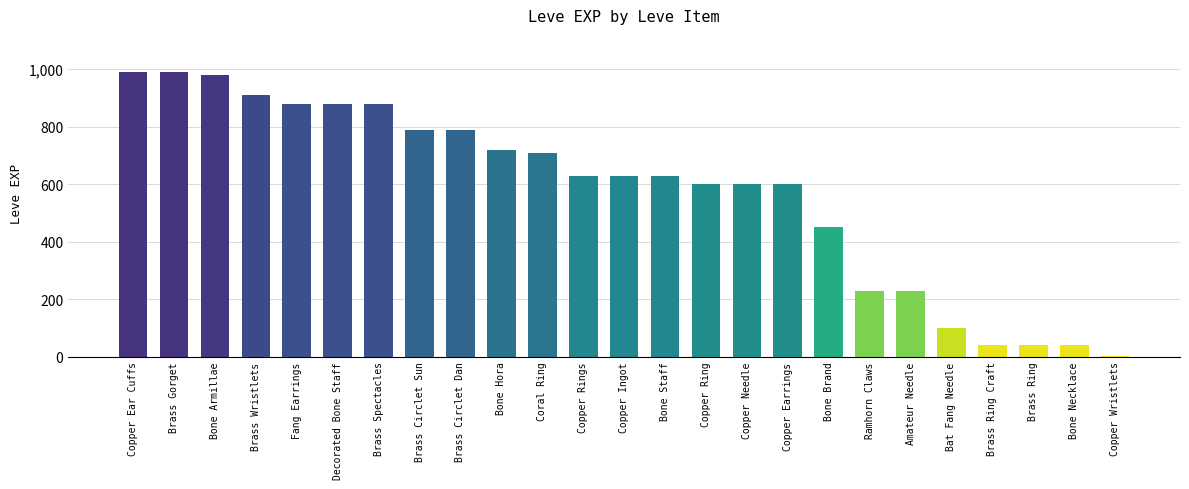

Reading left to right, list all the values displayed in this chart.

Copper Ear Cuffs=990	Brass Gorget=990	Bone Armillae=980	Brass Wristlets=910	Fang Earrings=880	Decorated Bone Staff=880	Brass Spectacles=880	Brass Circlet Sun=790	Brass Circlet Dan=790	Bone Hora=720	Coral Ring=710	Copper Rings=630	Copper Ingot=630	Bone Staff=630	Copper Ring=600	Copper Needle=600	Copper Earrings=600	Bone Brand=450	Ramhorn Claws=230	Amateur Needle=230	Bat Fang Needle=100	Brass Ring Craft=40	Brass Ring=40	Bone Necklace=40	Copper Wristlets=1